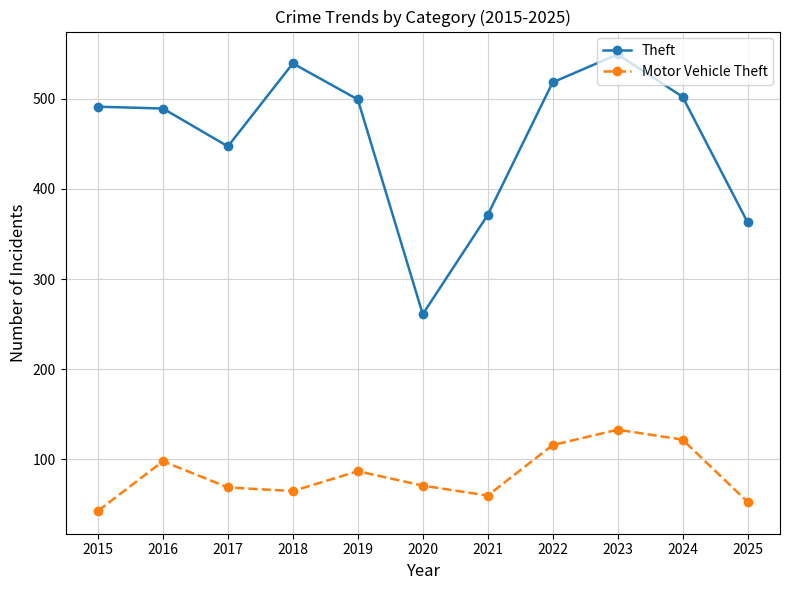

Count the number of data series in this chart.

2